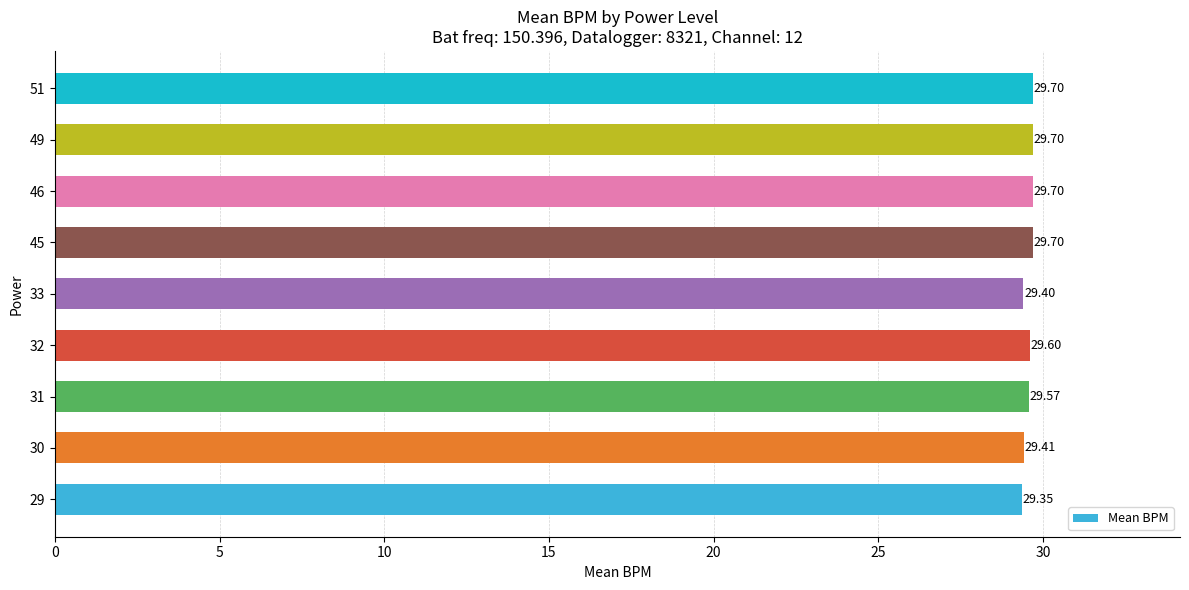

What is the ratio of the value at 30 to the value at 51?

1.0